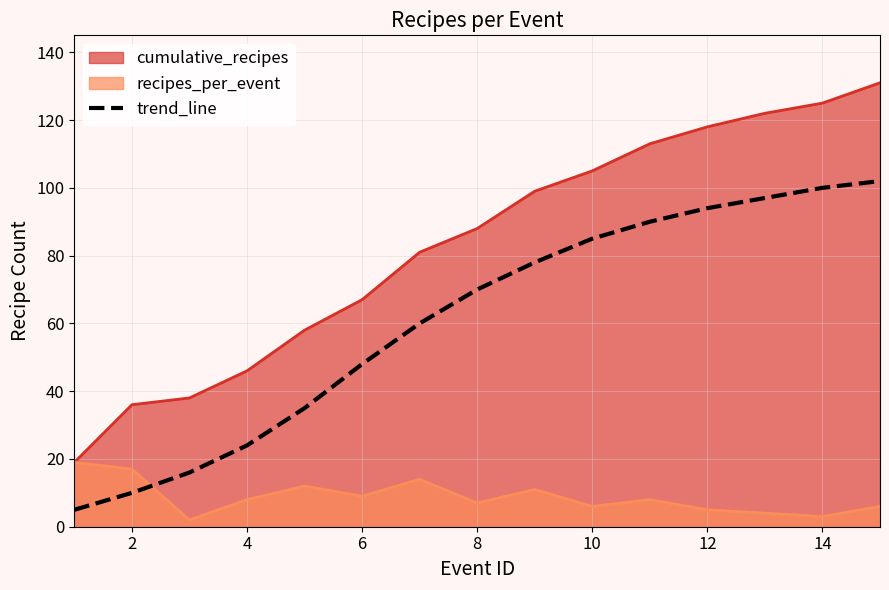

True or false: cumulative_recipes and trend_line intersect in this chart.

False